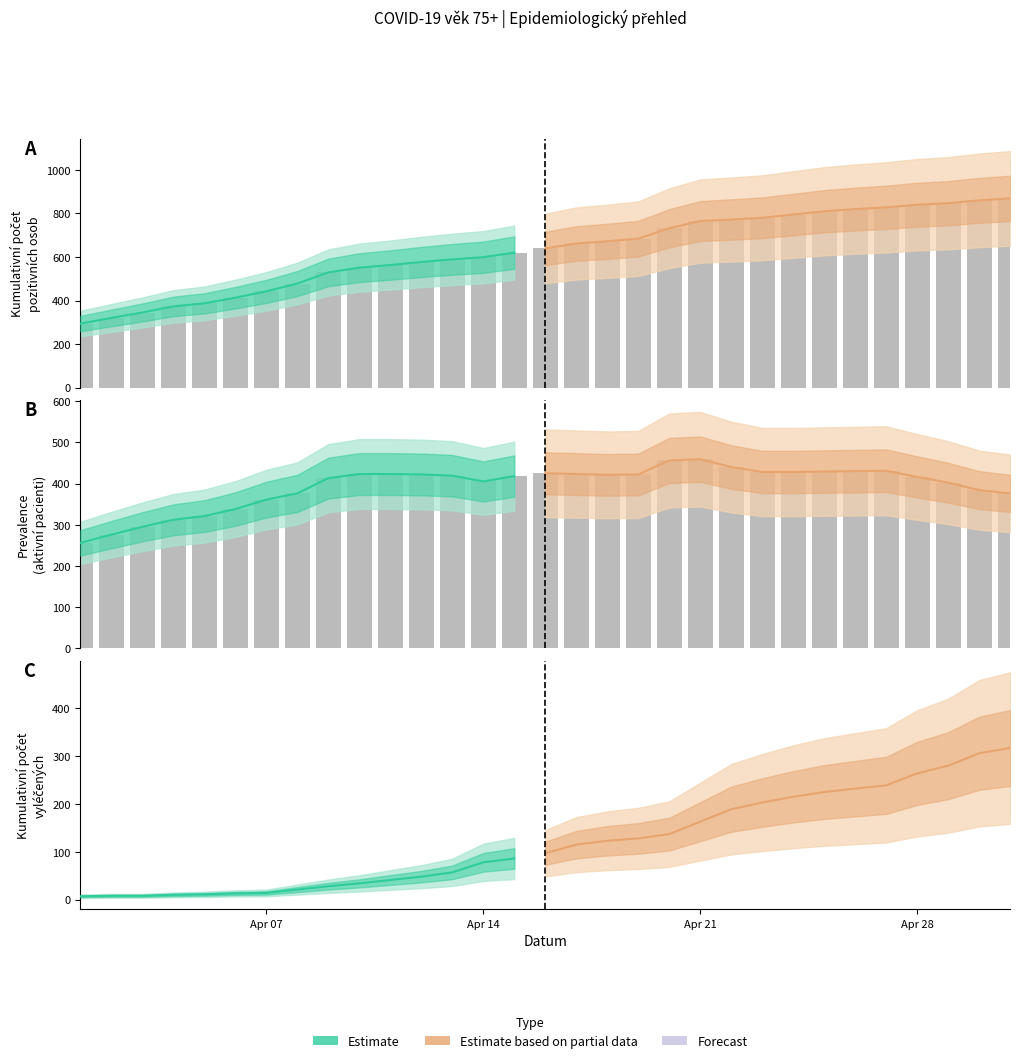

What is the minimum value shown in the chart?

7